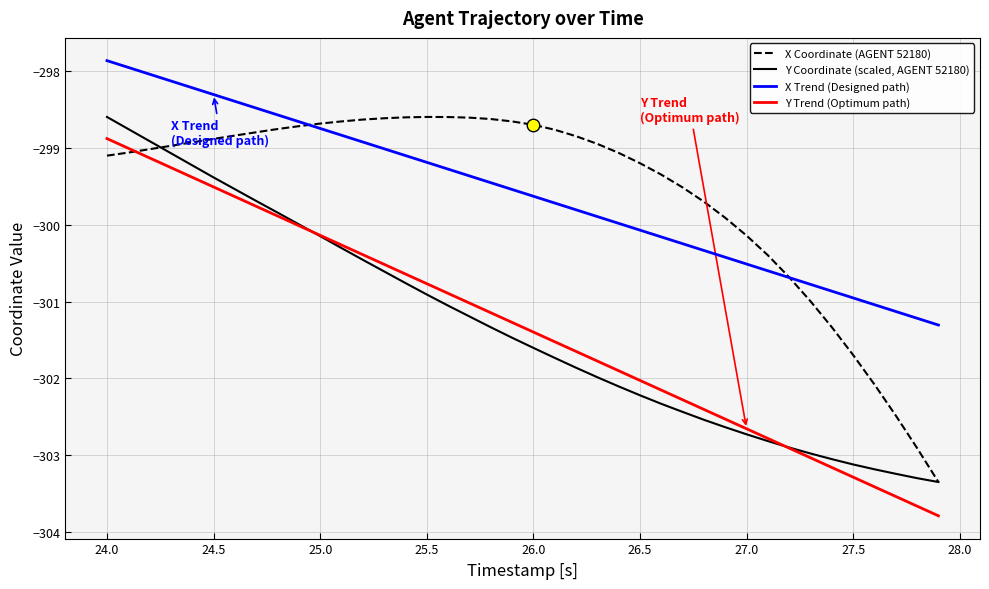

What is the maximum value shown in the chart?

-297.9